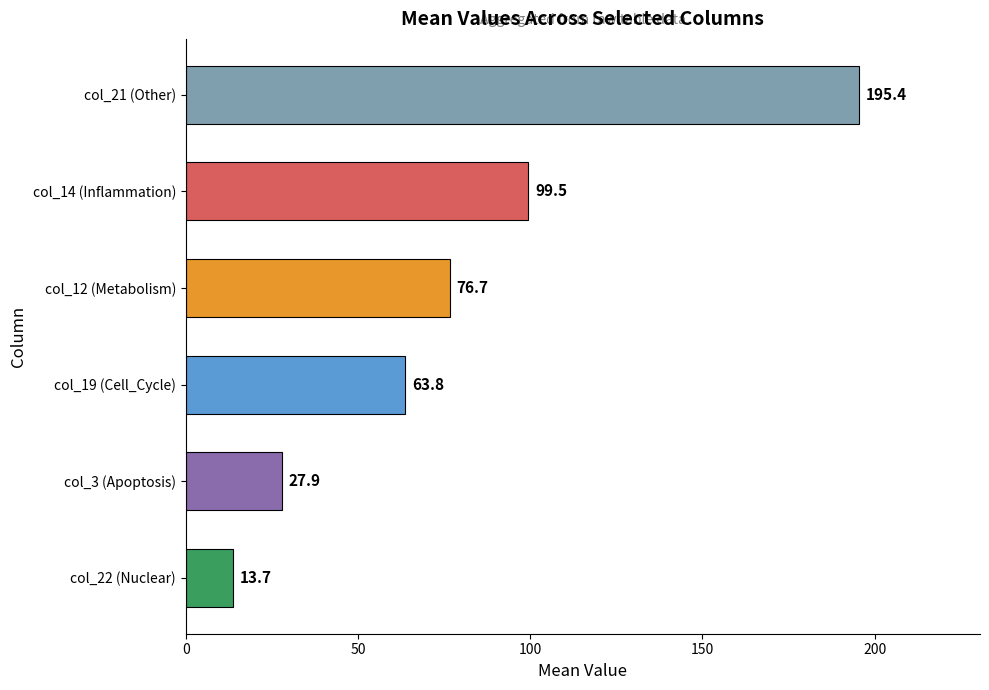

What is the smallest value displayed?

13.7